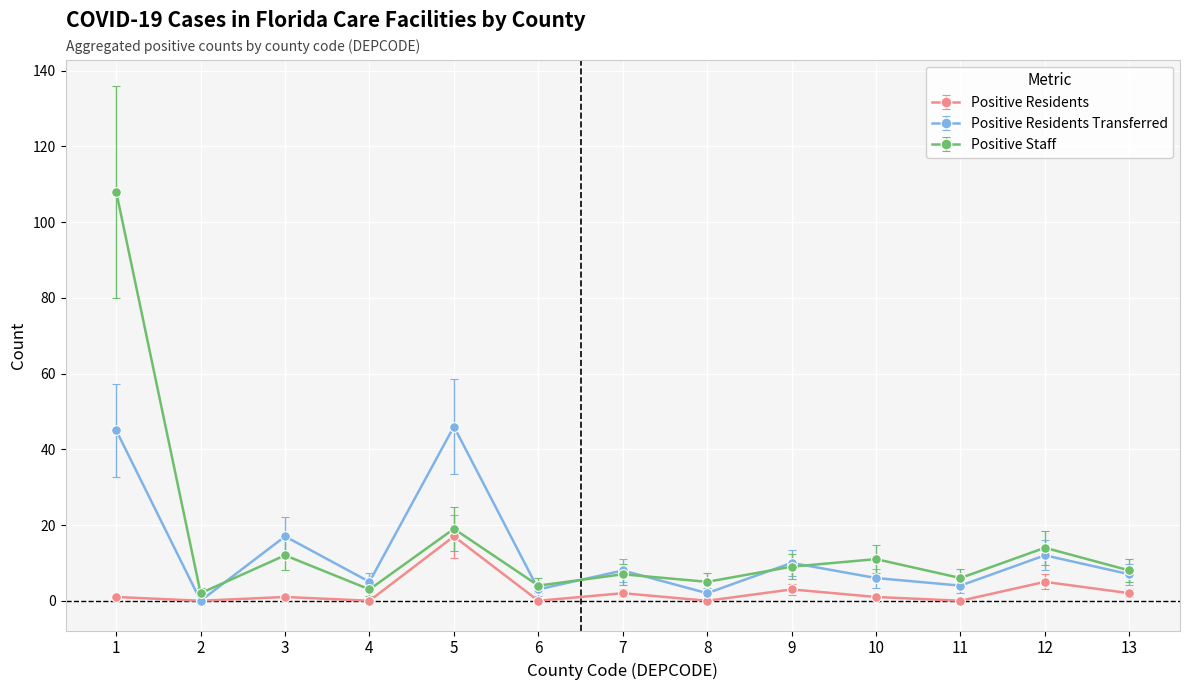

How many interior local valleys does the Positive Residents Transferred series have?

5